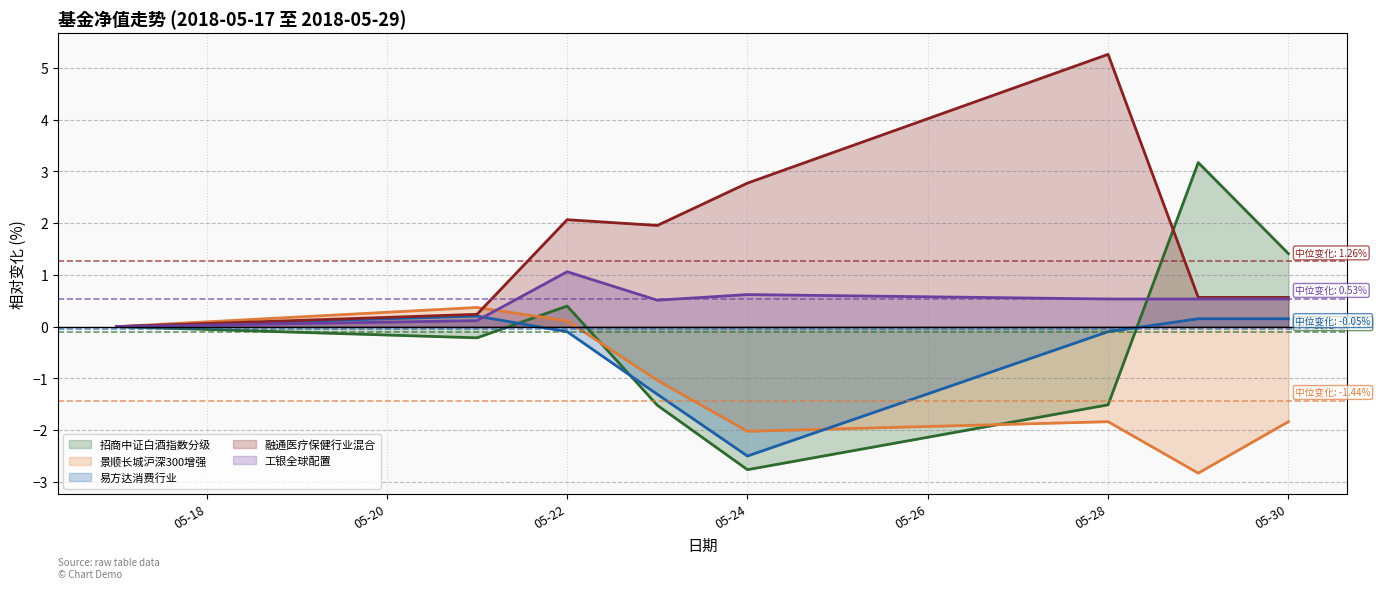

How many categories are shown in the chart?

8